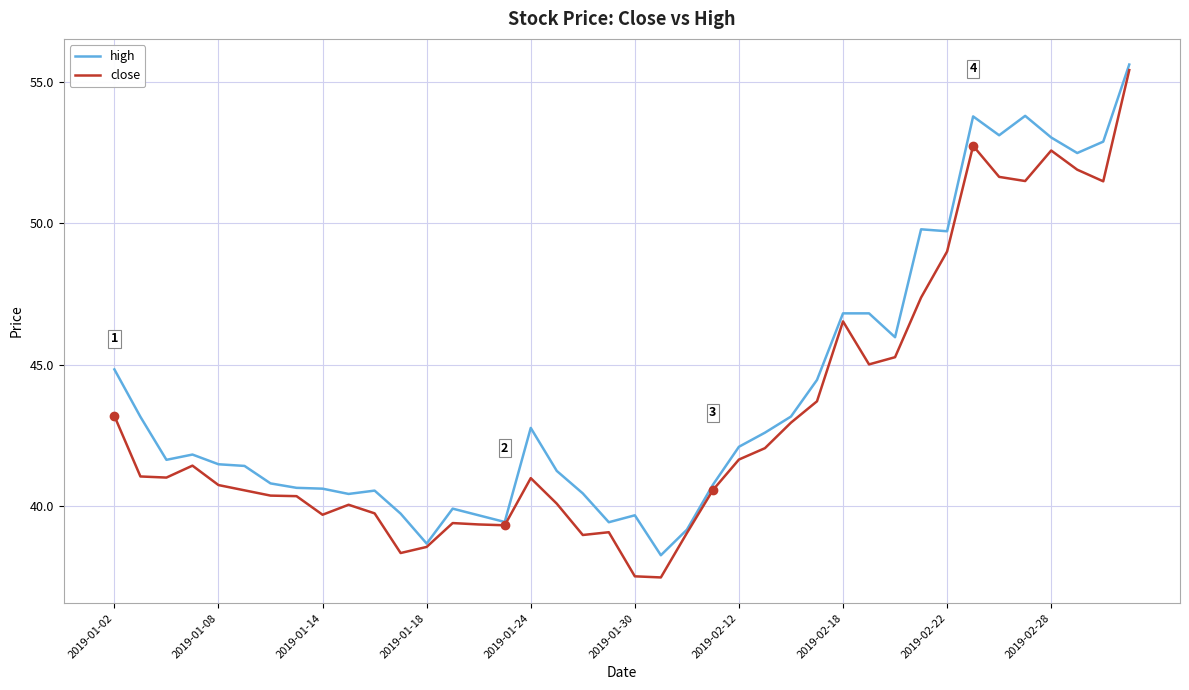

What is the maximum value for close?

55.4